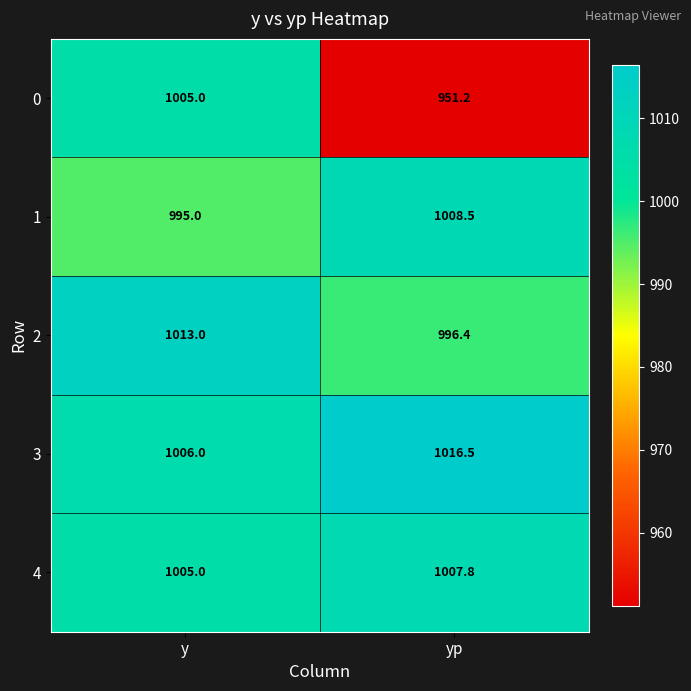

Reading left to right, transcribe all the data shown in this chart.

0: y=1005.0	yp=951.2
1: y=995.0	yp=1008.5
2: y=1013.0	yp=996.4
3: y=1006.0	yp=1016.5
4: y=1005.0	yp=1007.8